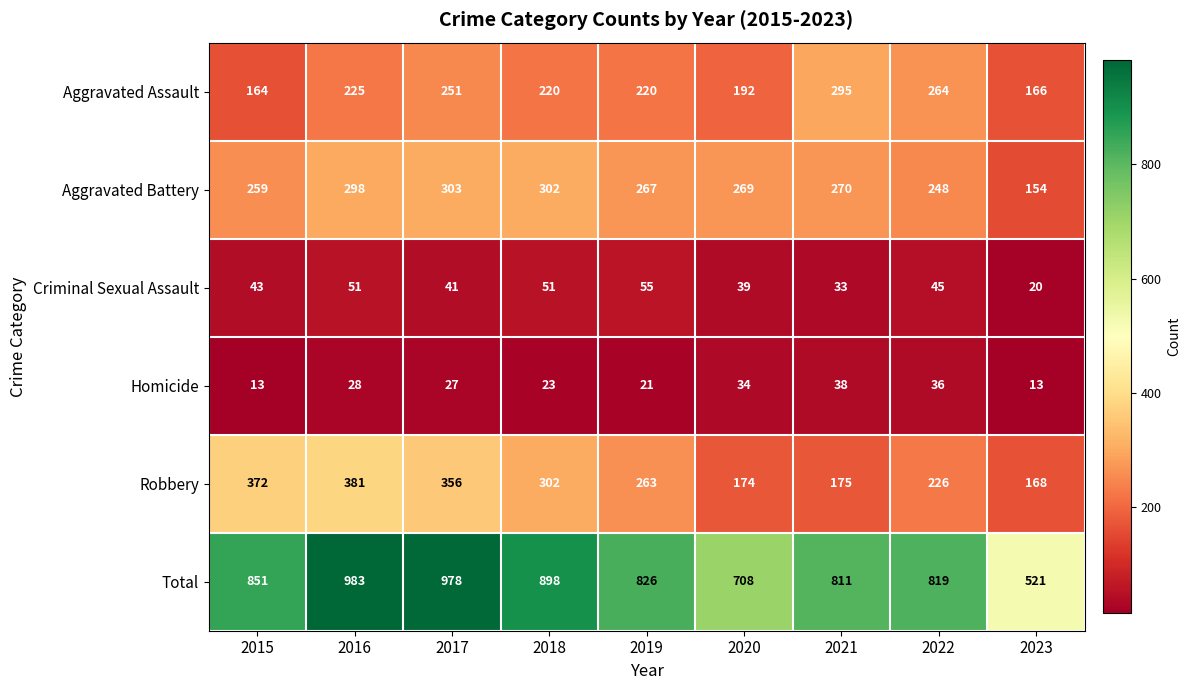

What is the minimum value for Homicide?

13